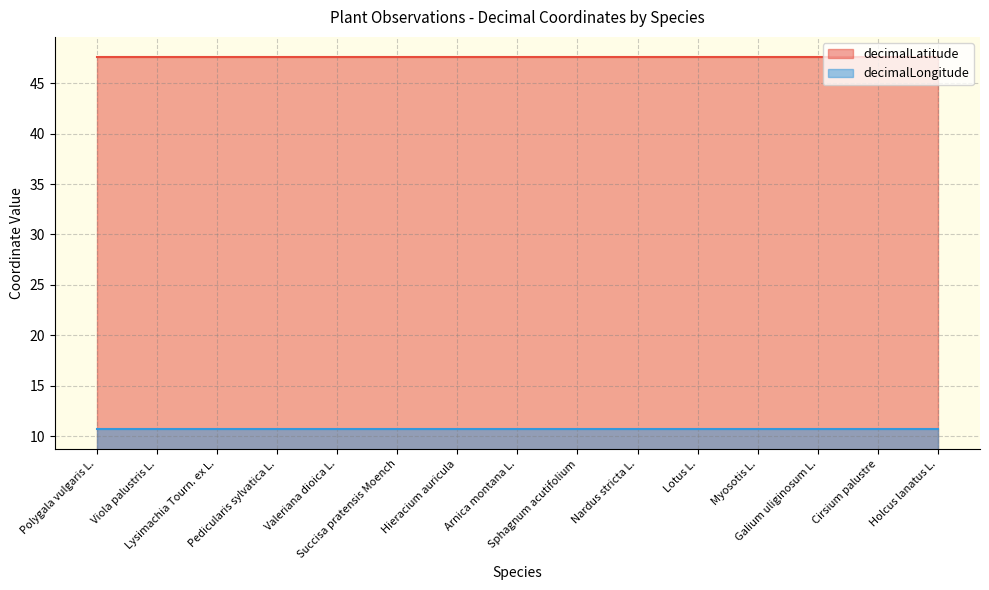

What is the label of the 7th point from the right?

Sphagnum acutifolium